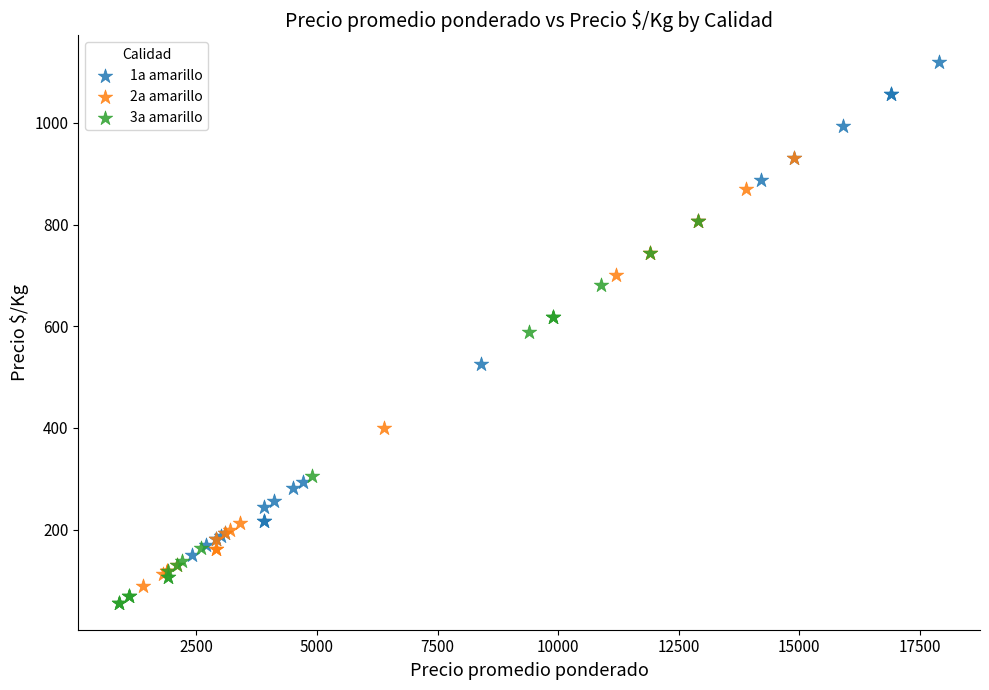

Which series has the widest spread of Y values?

1a amarillo